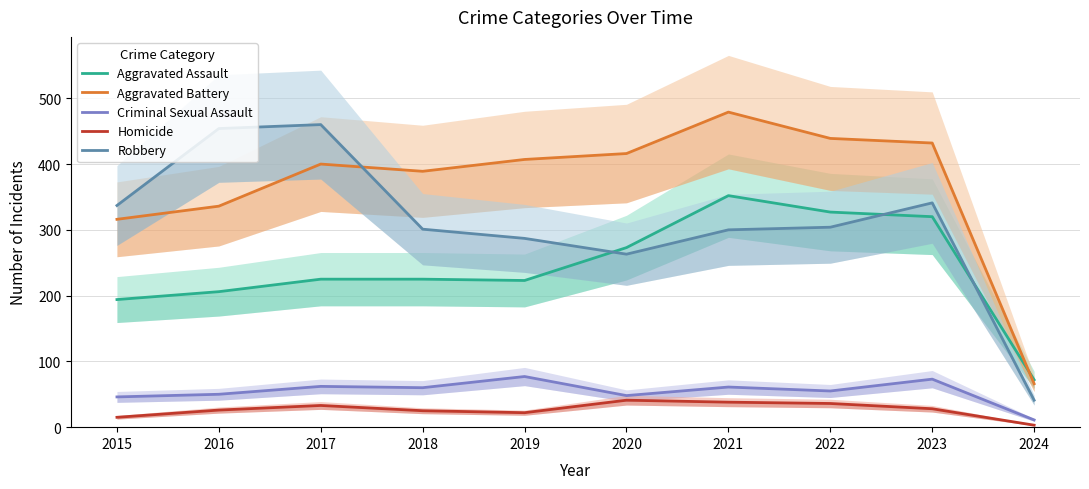

What are all the series names shown in the legend?

Aggravated Assault, Aggravated Battery, Criminal Sexual Assault, Homicide, Robbery